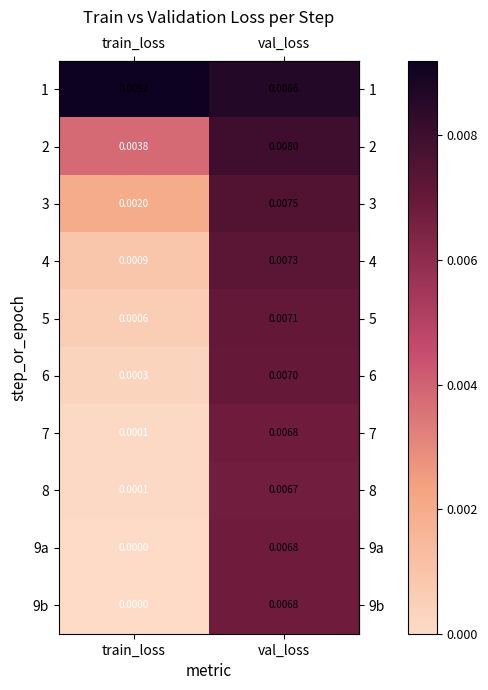

At which category is the sum across all series the highest?

val_loss